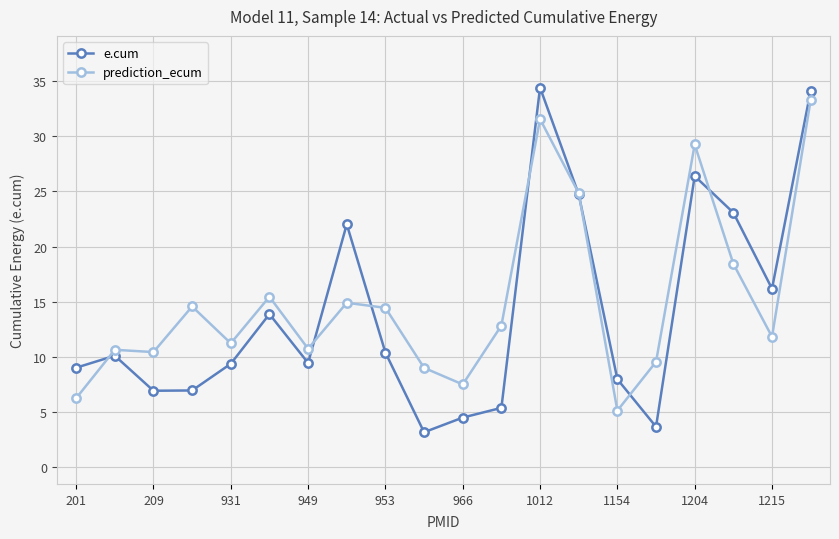

True or false: e.cum has more than 1 interior local peaks.

True